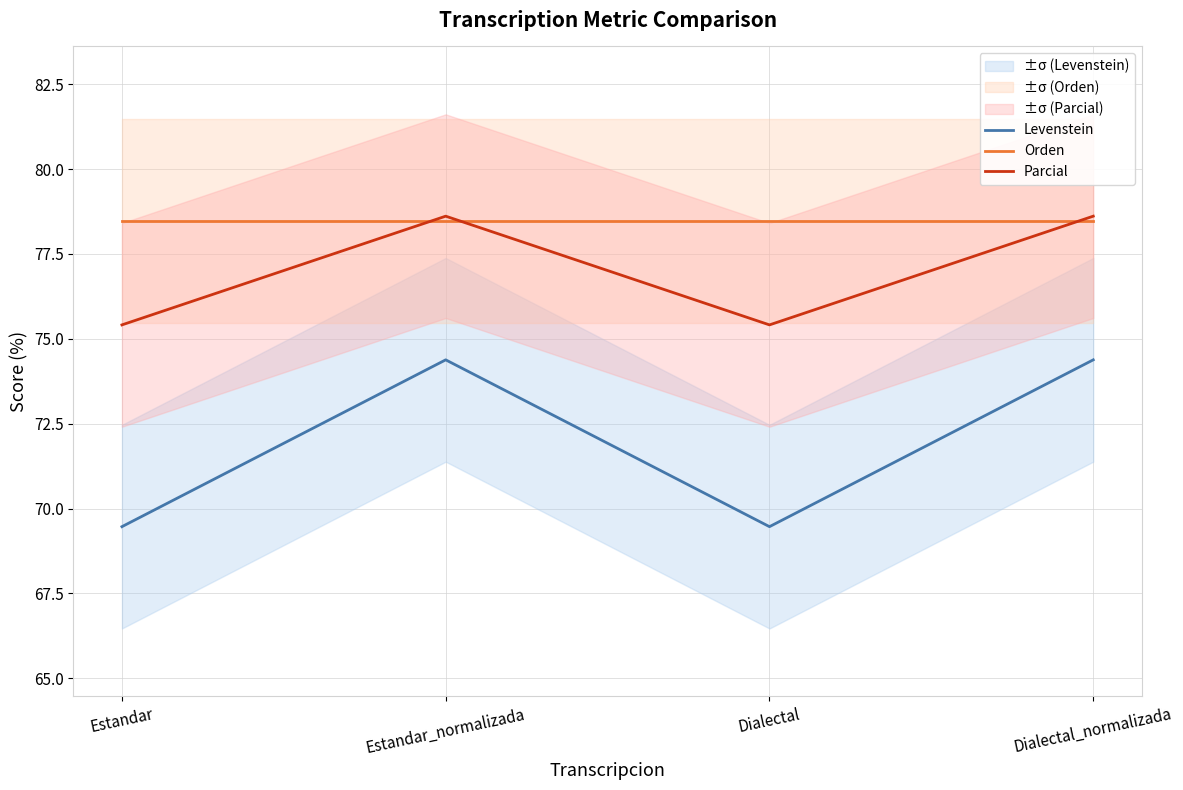

Reading left to right, what are all the values shown in this chart?

Levenstein: 69.5	74.4	69.5	74.4
Orden: 78.5	78.5	78.5	78.5
Parcial: 75.4	78.6	75.4	78.6